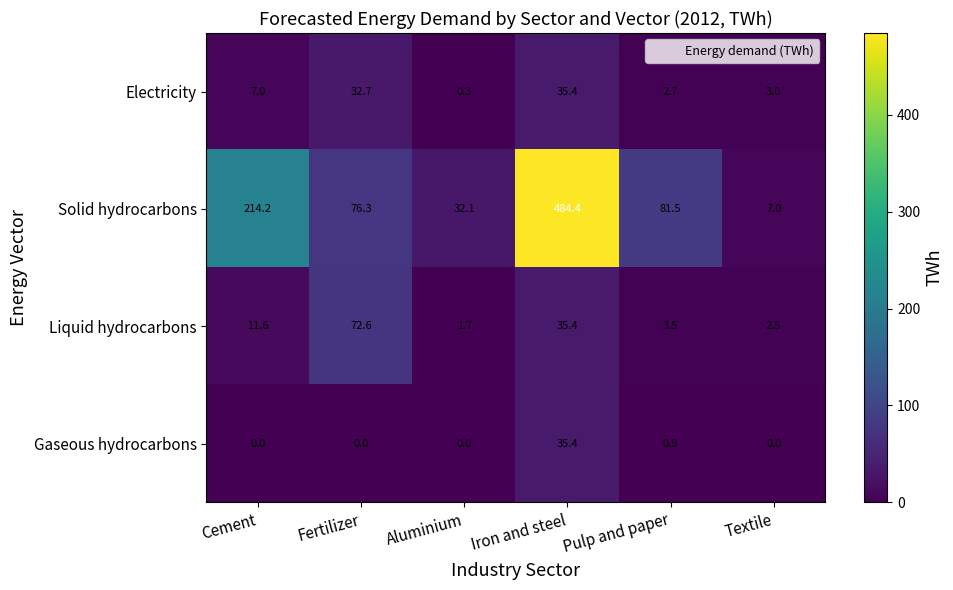

What is the difference between the maximum and minimum values in the Solid hydrocarbons series?

477.4